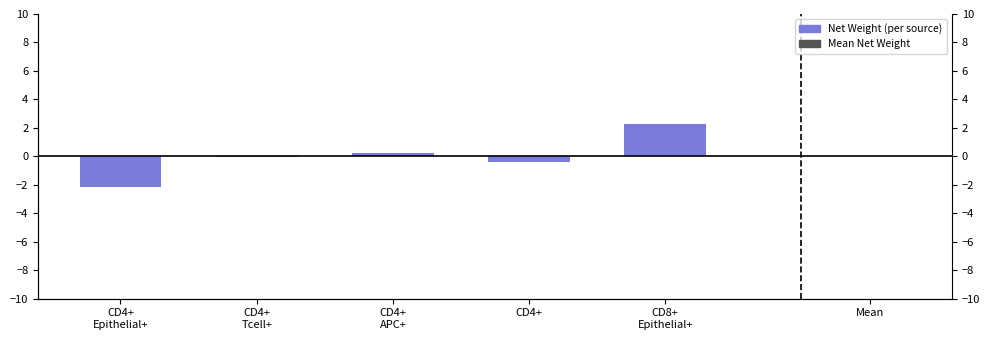

At which label is the value closest to 0?

CD4+
Tcell+